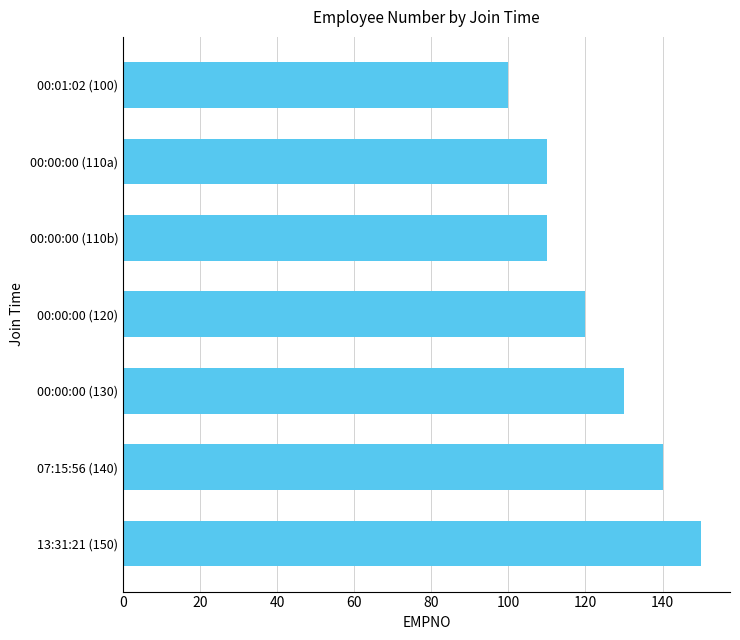

Reading bottom to top, extract all data points from this chart.

13:31:21 (150)=150	07:15:56 (140)=140	00:00:00 (130)=130	00:00:00 (120)=120	00:00:00 (110b)=110	00:00:00 (110a)=110	00:01:02 (100)=100